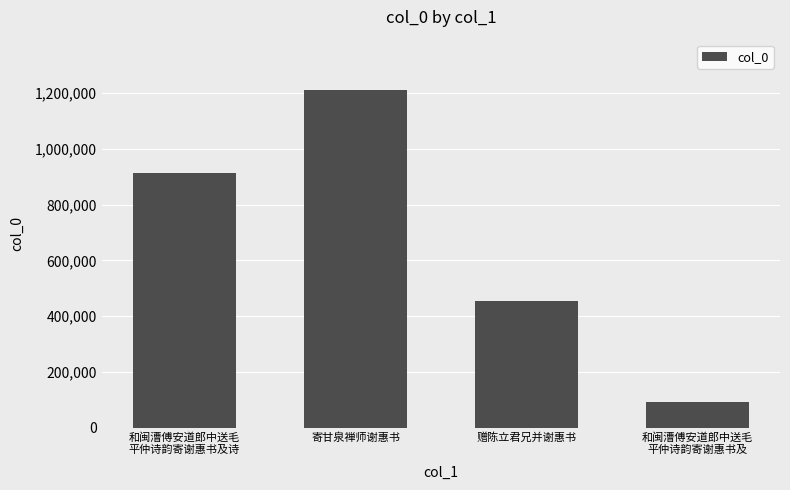

What is the label of the 1st bar from the left?

和闽漕傅安道郎中送毛
平仲诗韵寄谢惠书及诗